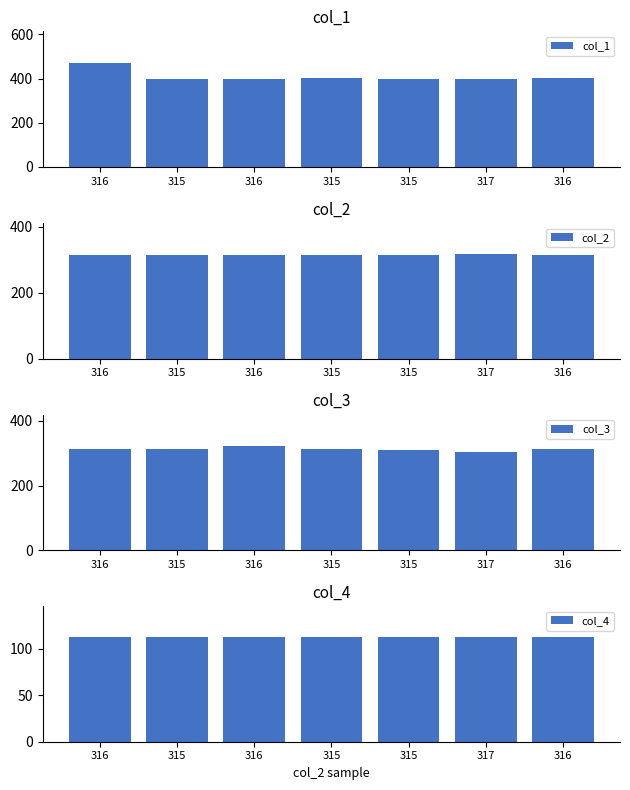

What is the maximum value shown in the chart?

472